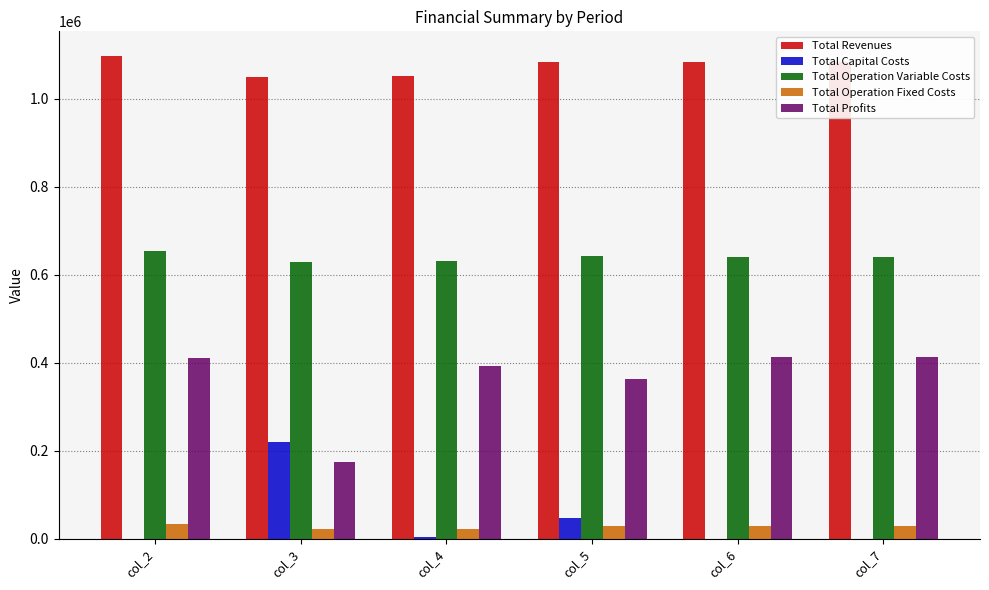

What is the greatest value displayed?

1098280.2